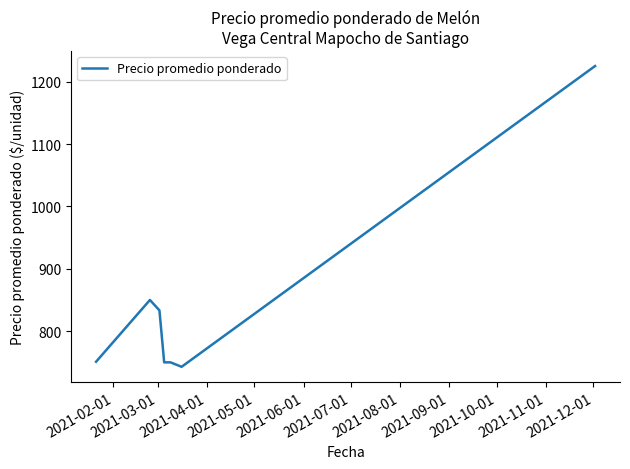

What is the difference between the maximum and minimum values?

482.1